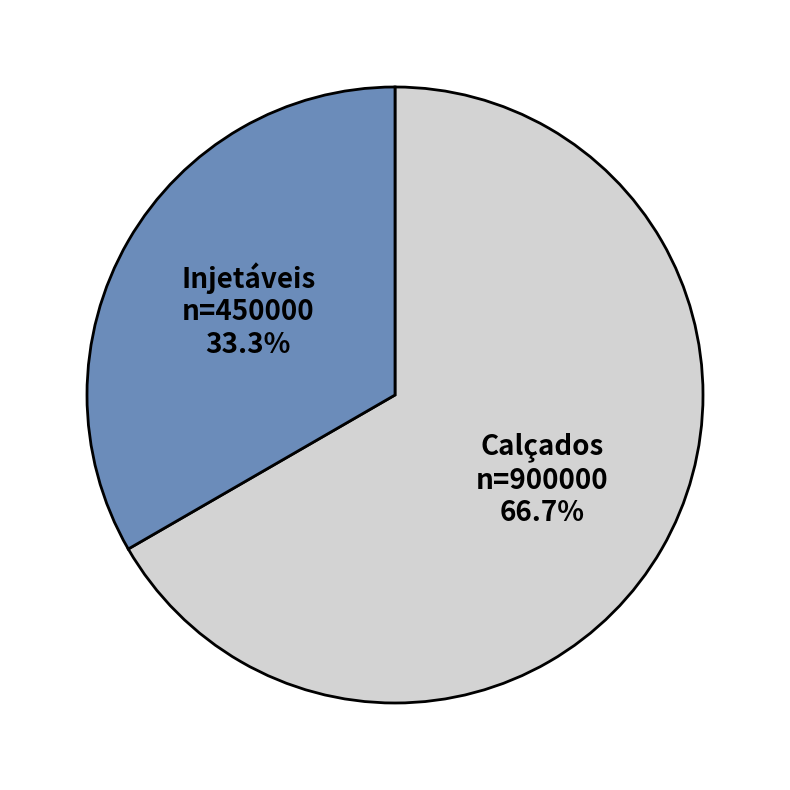

Which category has the smallest portion of the pie?

Injetáveis